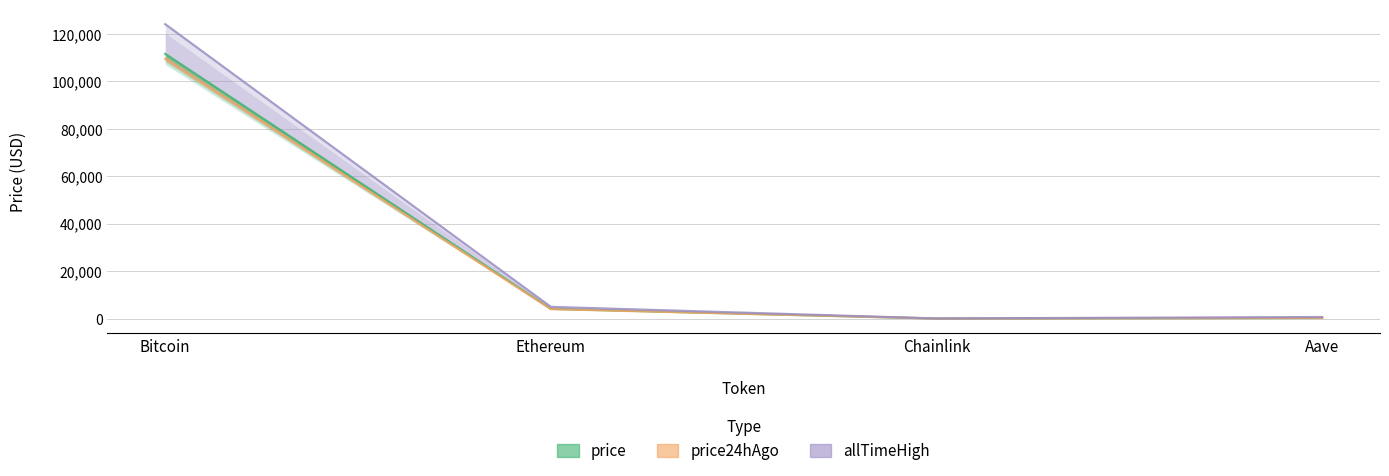

Does the chart have visible grid lines?

Yes